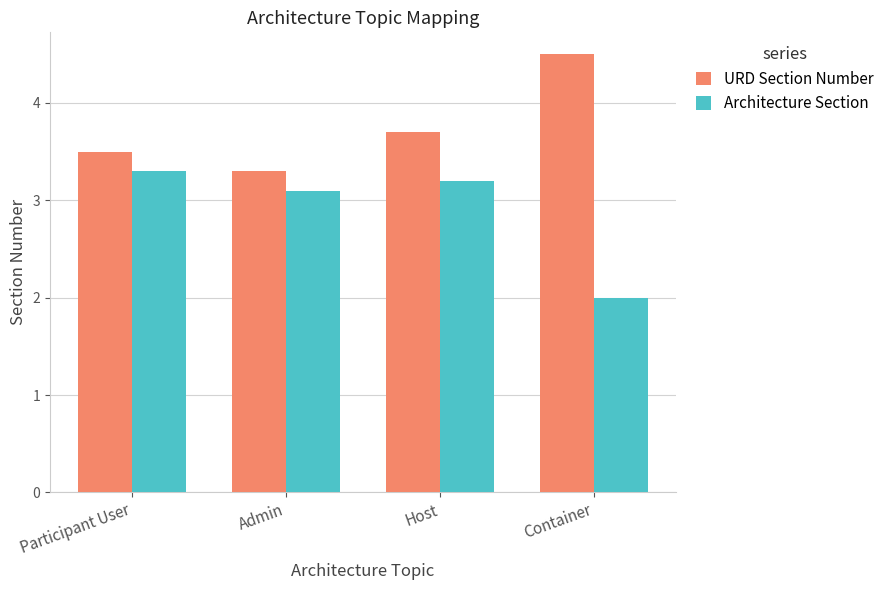

Reading left to right, extract all data points from this chart.

URD Section Number: Participant User=3.5	Admin=3.3	Host=3.7	Container=4.5
Architecture Section: Participant User=3.3	Admin=3.1	Host=3.2	Container=2.0